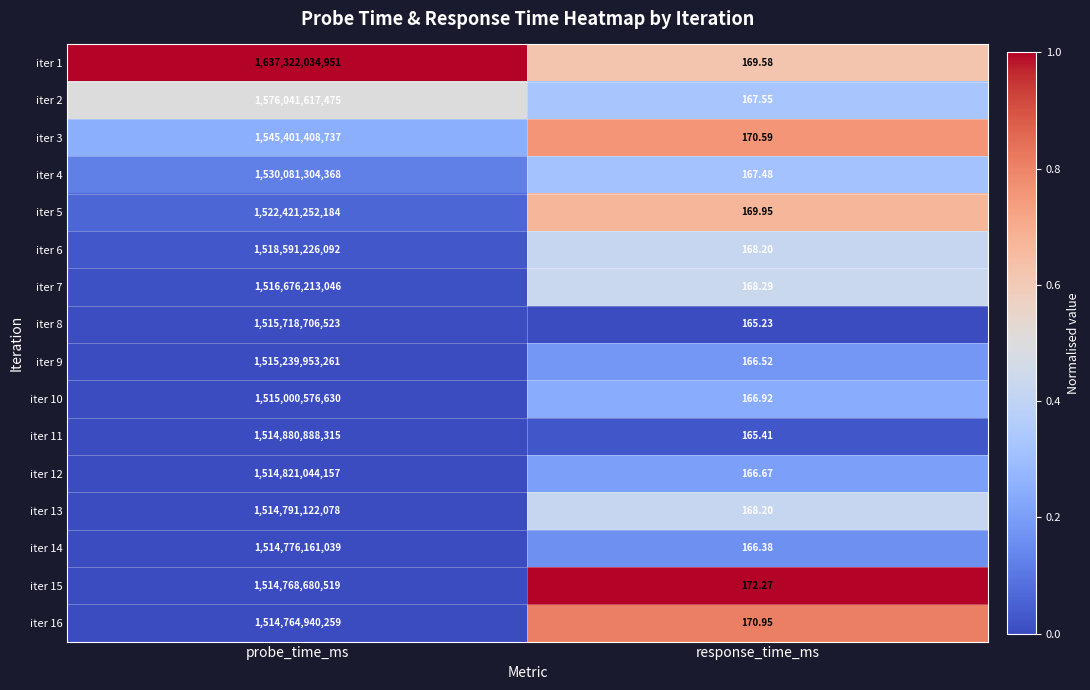

Is the value of iter 1 at probe_time_ms greater than the value of iter 9 at response_time_ms?

Yes